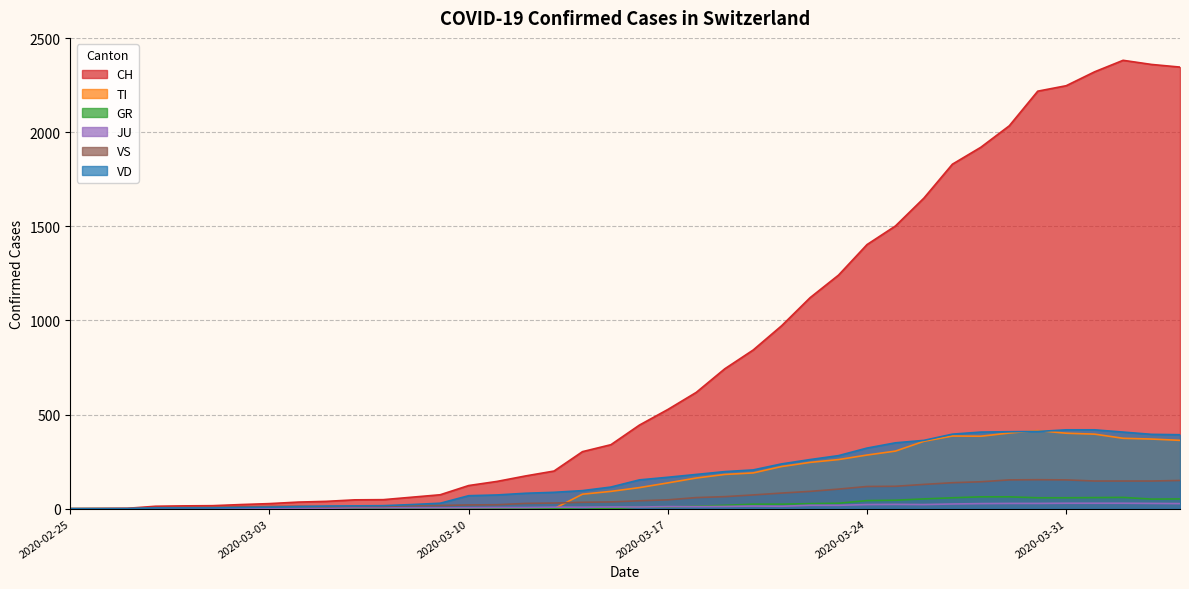

At which category is the sum across all series the highest?

2020-04-02